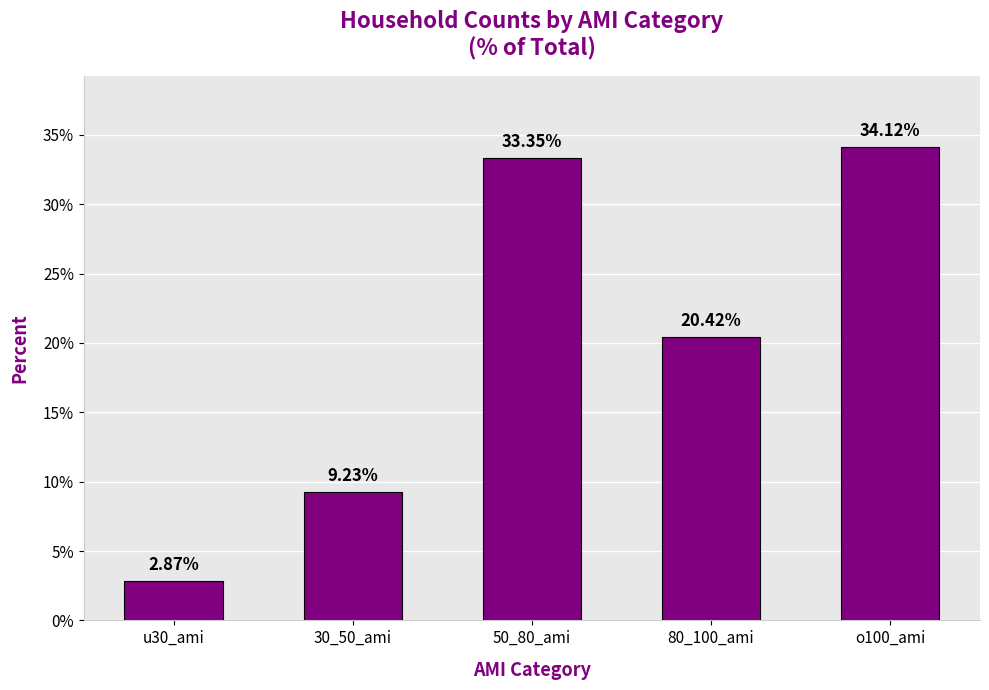

Count the number of categories in the chart.

5